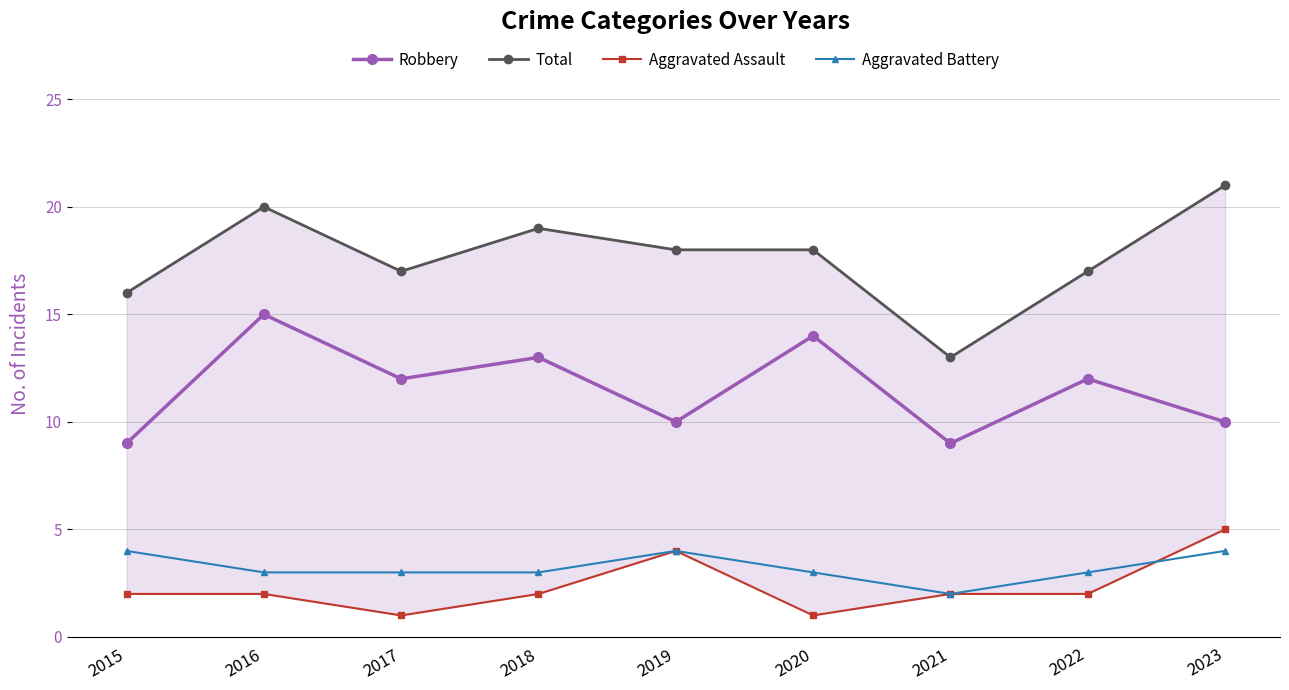

Reading right to left, list all the values displayed in this chart.

Robbery: 2023=10	2022=12	2021=9	2020=14	2019=10	2018=13	2017=12	2016=15	2015=9
Total: 2023=21	2022=17	2021=13	2020=18	2019=18	2018=19	2017=17	2016=20	2015=16
Aggravated Assault: 2023=5	2022=2	2021=2	2020=1	2019=4	2018=2	2017=1	2016=2	2015=2
Aggravated Battery: 2023=4	2022=3	2021=2	2020=3	2019=4	2018=3	2017=3	2016=3	2015=4